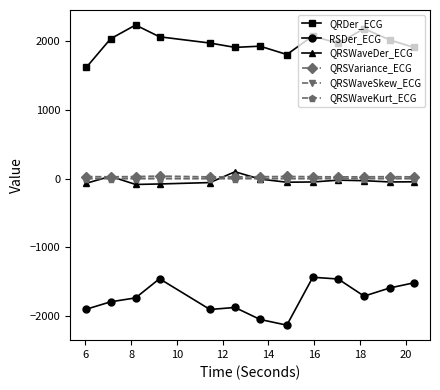

True or false: QRDer_ECG has more than 1 points higher than both neighbors.

True